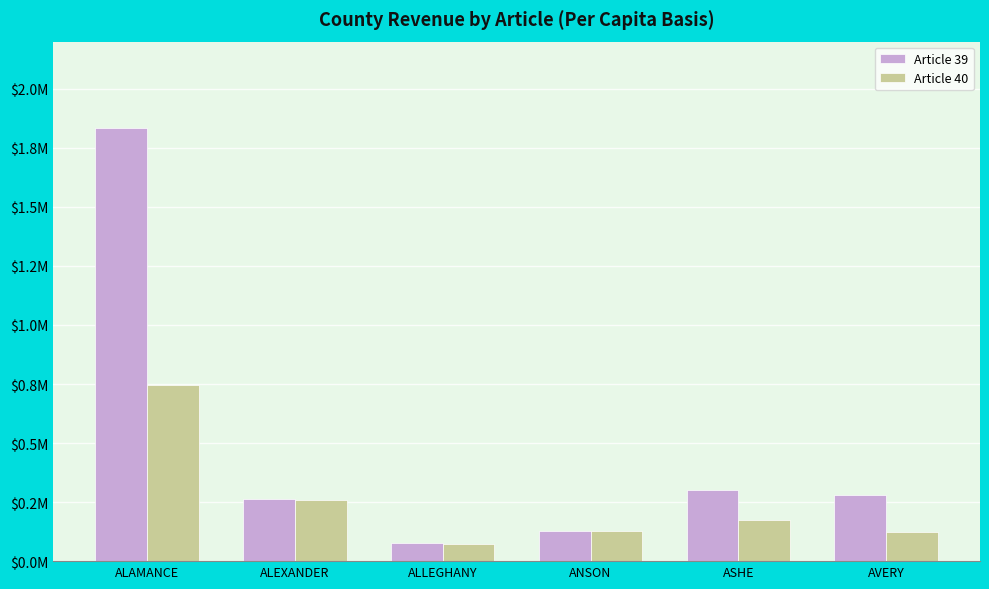

What is the label of the 1st bar from the left?

ALAMANCE